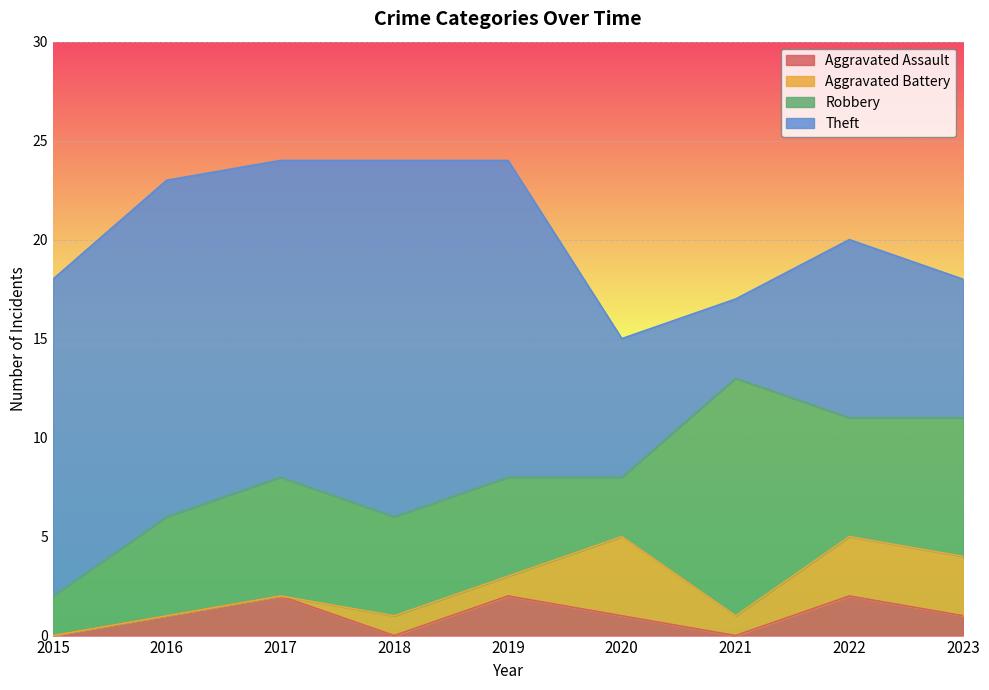

Reading left to right, transcribe all the data shown in this chart.

Aggravated Assault: 0	1	2	0	2	1	0	2	1
Aggravated Battery: 0	0	0	1	1	4	1	3	3
Robbery: 2	5	6	5	5	3	12	6	7
Theft: 16	17	16	18	16	7	4	9	7